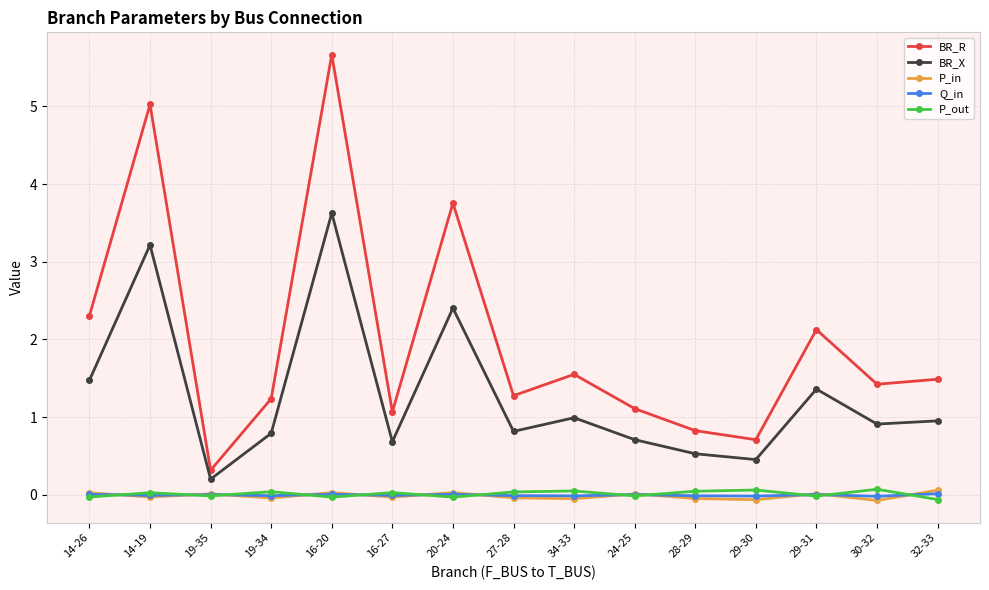

At which category does the chart reach its peak across all series?

16-20